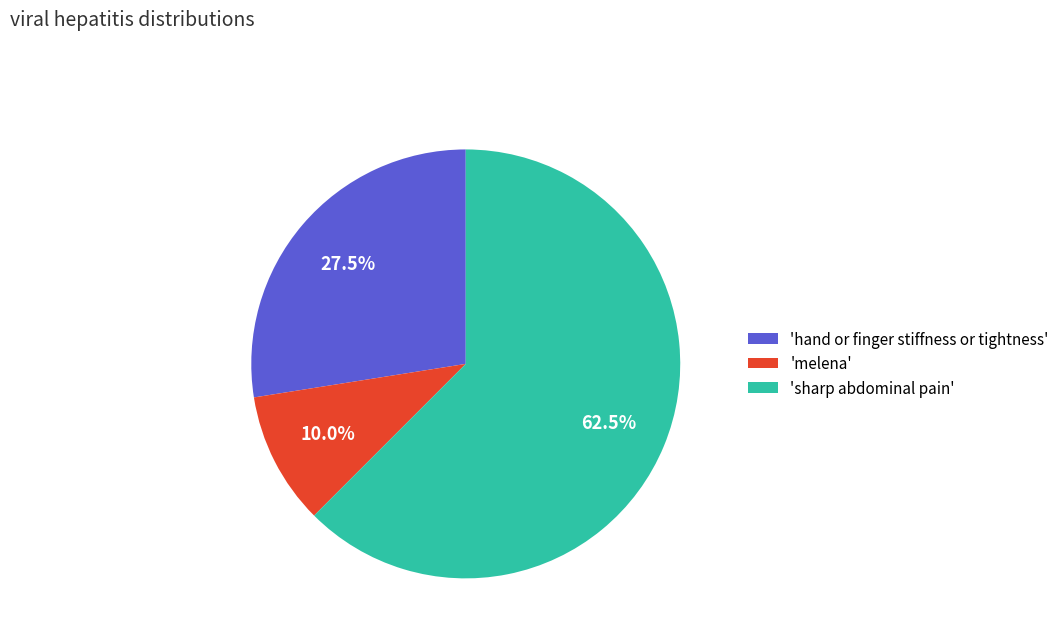

What is the majority slice?

'sharp abdominal pain'